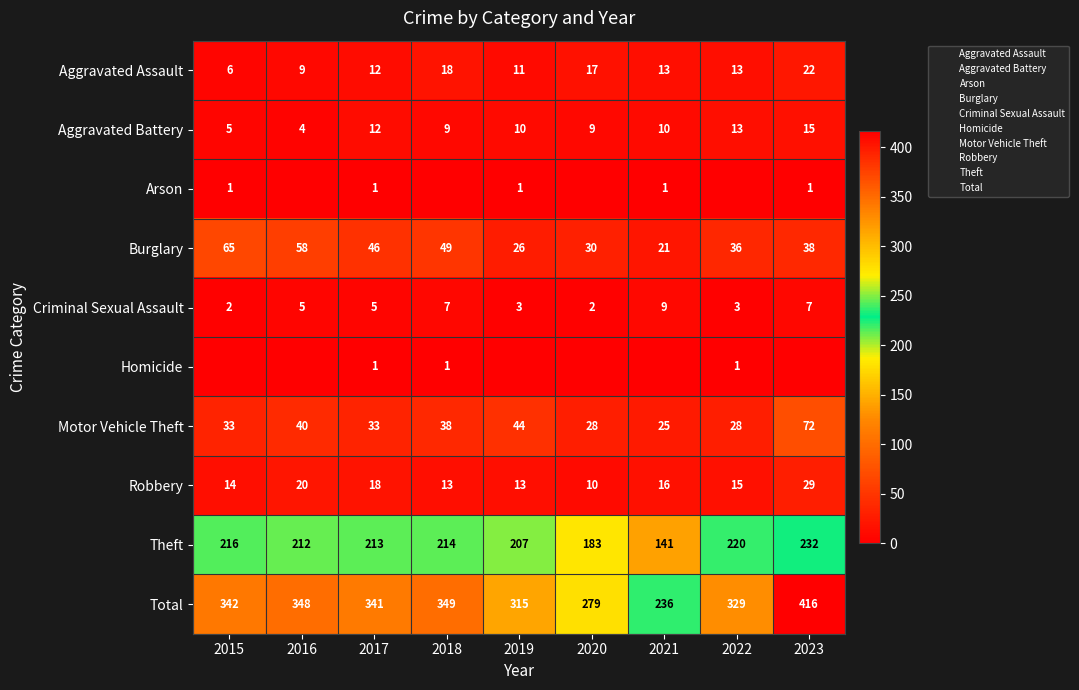

Where does the Aggravated Battery series first go above 10?

2017